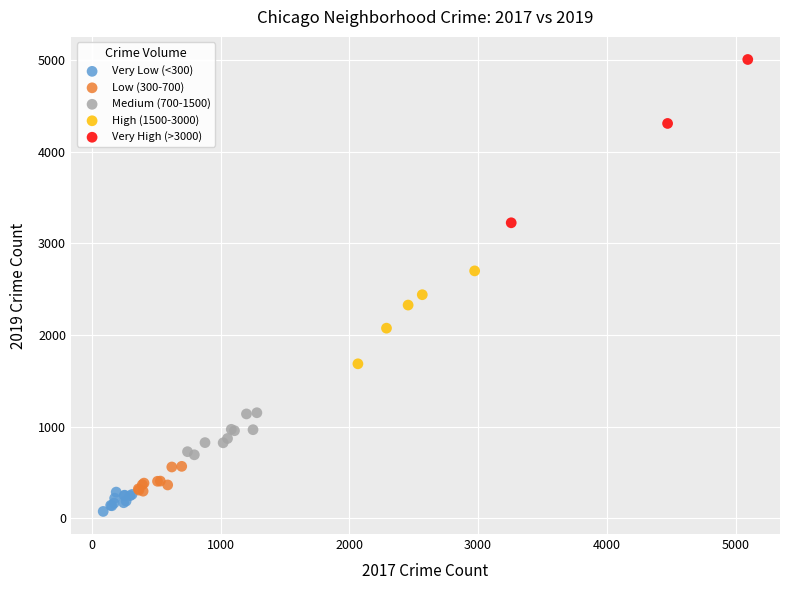

Which series has the widest spread of Y values?

Very High (>3000)